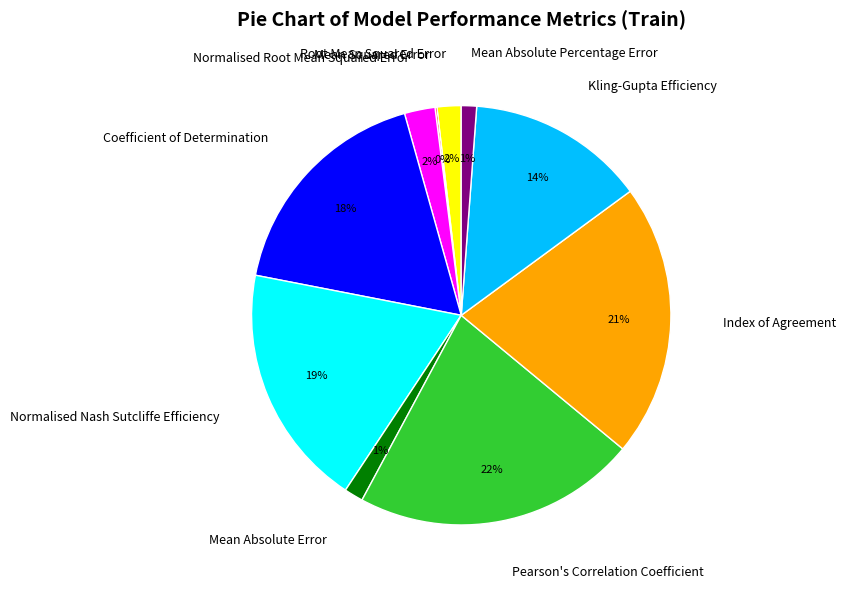

Combined, do Normalised Nash Sutcliffe Efficiency and Mean Absolute Error account for over 50%?

No